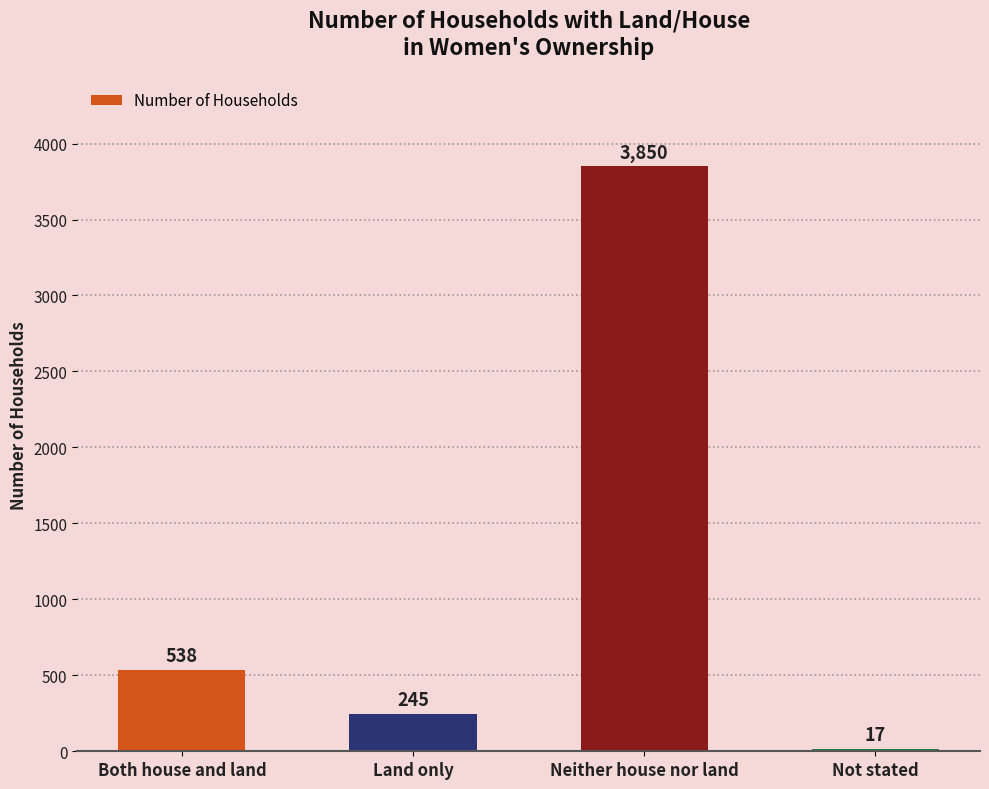

Are the bars horizontal?

No